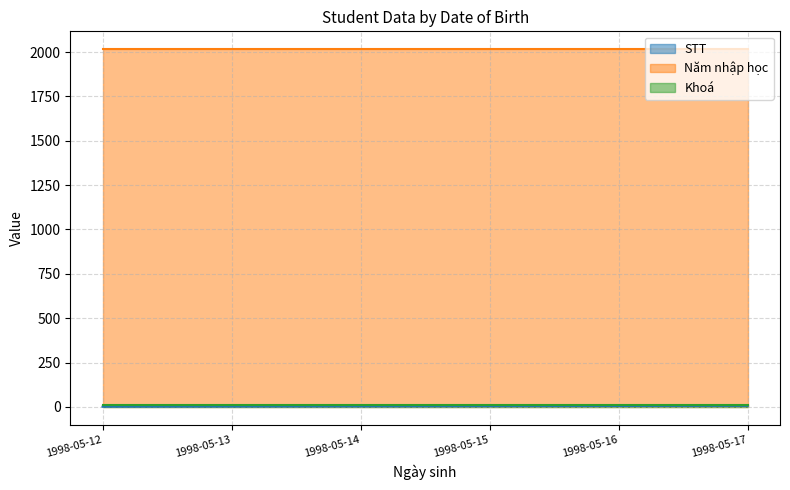

Which series changed the most between 1998-05-12 and 1998-05-16?

STT